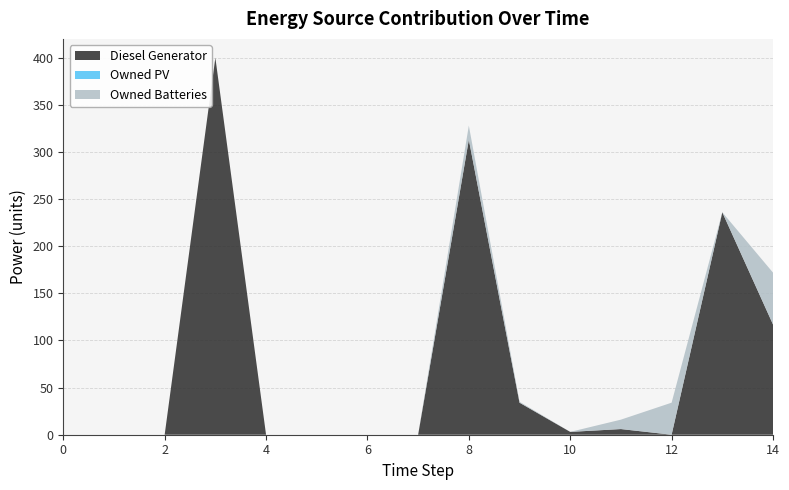

Reading left to right, extract all data points from this chart.

Diesel Generator: 0	0	0	400	0	0	0	0	313	34	3	6	0	236	117
Owned PV: 0	0	0	0	0	0	0	0	0	0	0	0	0	0	0
Owned Batteries: 0	0	0	0	0	0	0	0	15	1	0	10	34	0	55